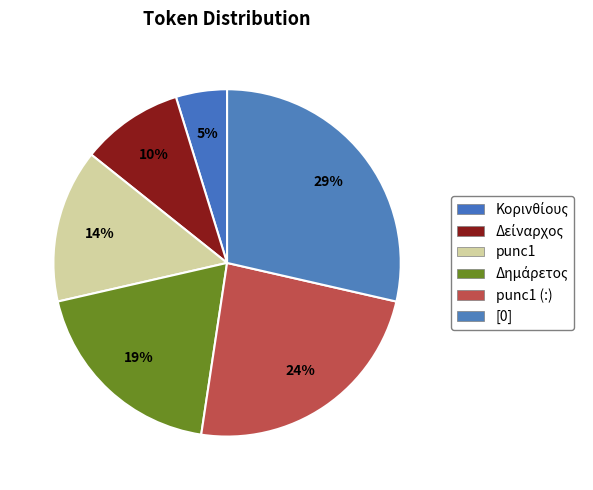

Is punc1 the majority of the pie?

No